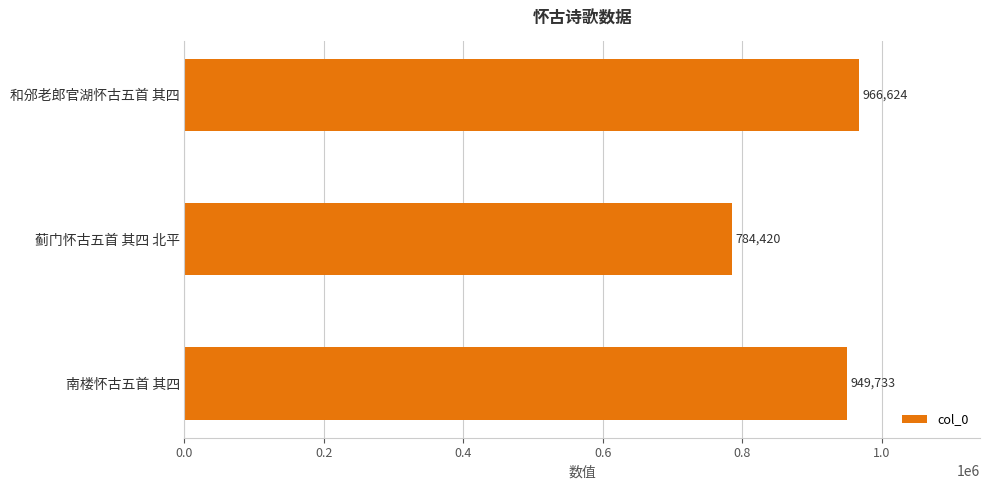

What is the maximum value shown in the chart?

966624